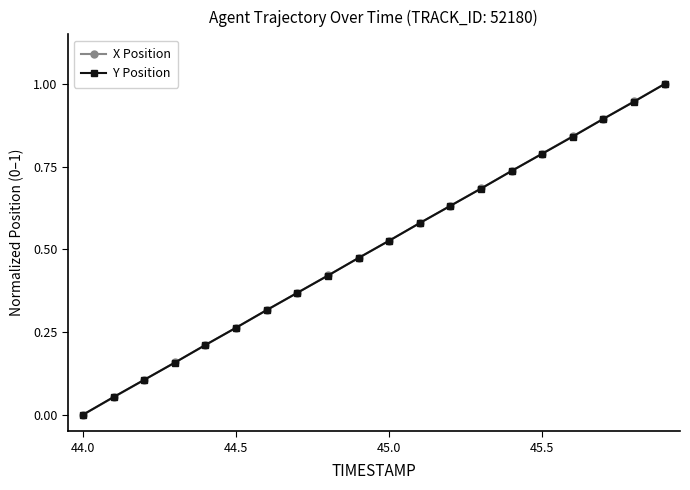

How many values in X Position are above zero?

19